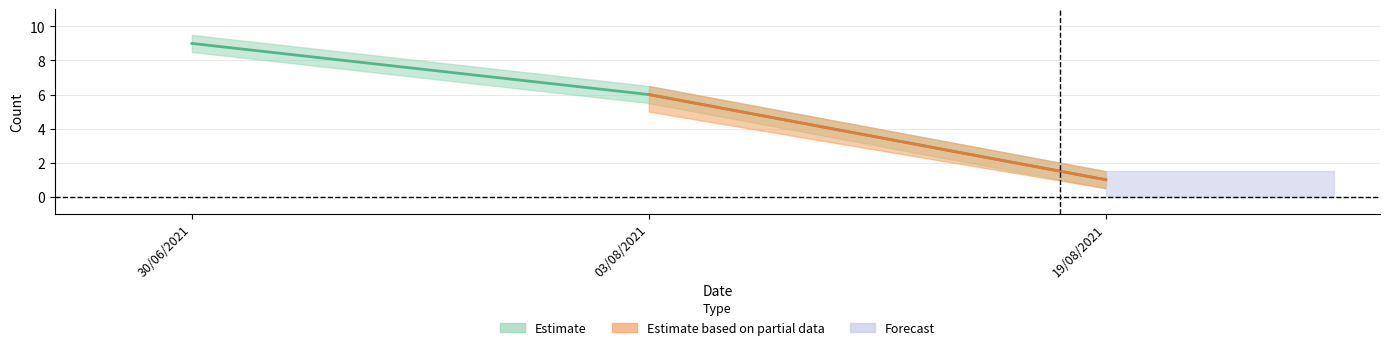

Where does the data first go above 6?

30/06/2021